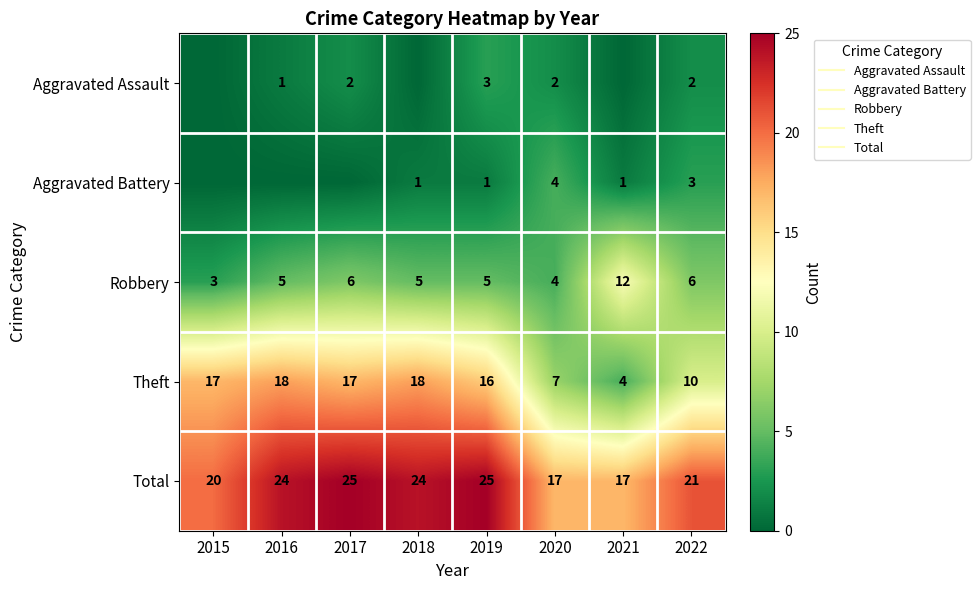

Which series changed the most between 2017 and 2022?

Theft